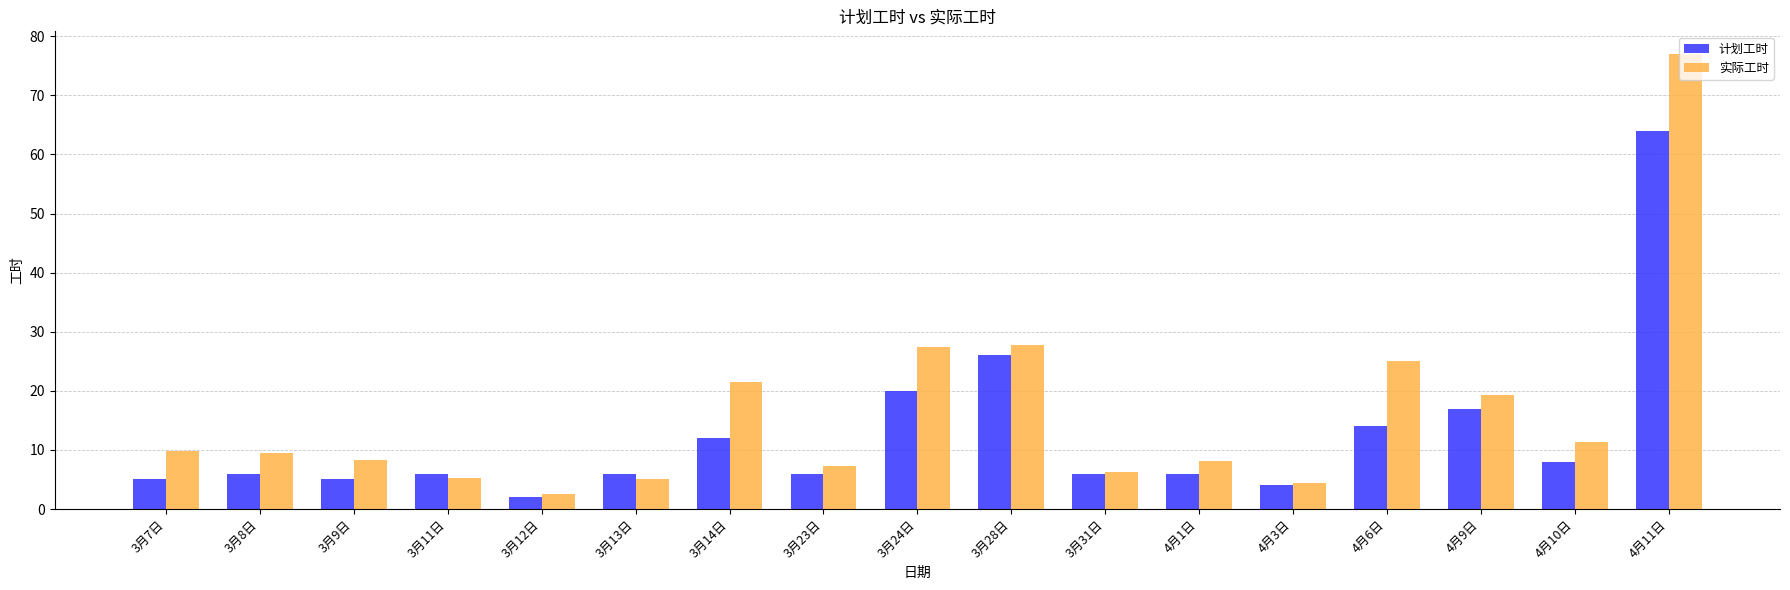

What is the difference between the highest and lowest values at 3月7日?

4.7